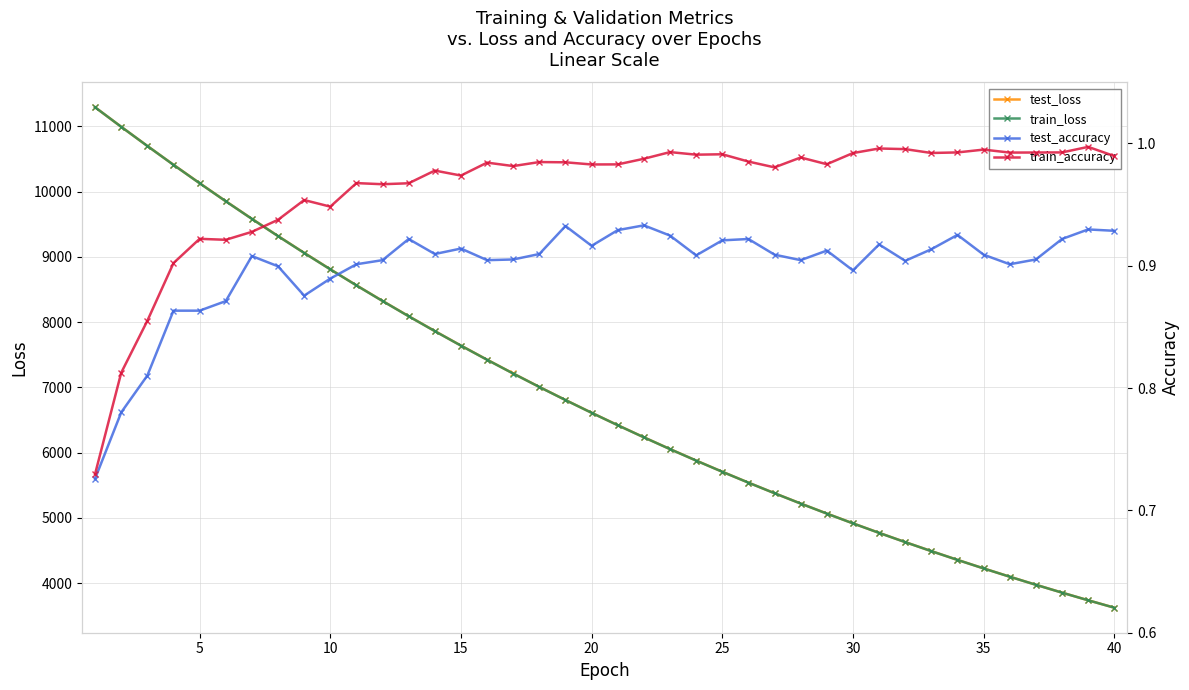

True or false: train_accuracy and test_loss intersect in this chart.

False